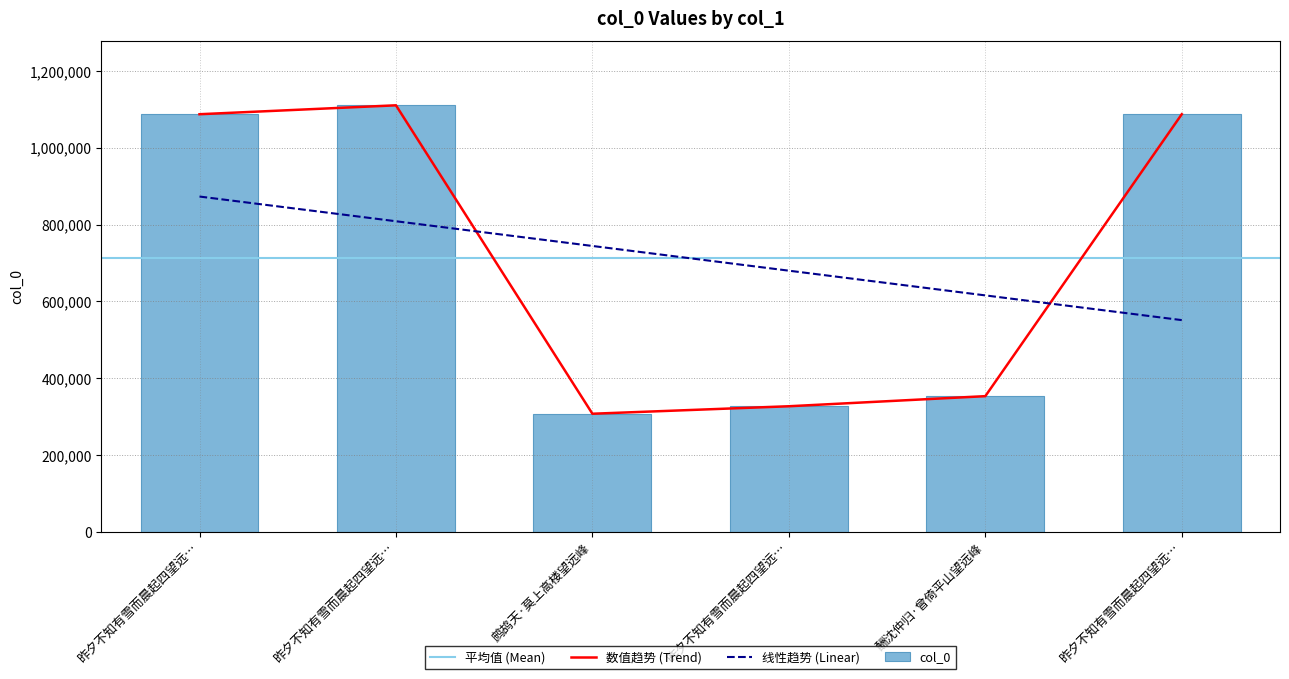

Reading right to left, list all the values displayed in this chart.

昨夕不知有雪而晨起四望远…=1087745	酬沈仲归·曾倚平山望远峰=353387	昨夕不知有雪而晨起四望远…=327106	鹧鸪天·莫上高楼望远峰=307608	昨夕不知有雪而晨起四望远…=1110956	昨夕不知有雪而晨起四望远…=1087744